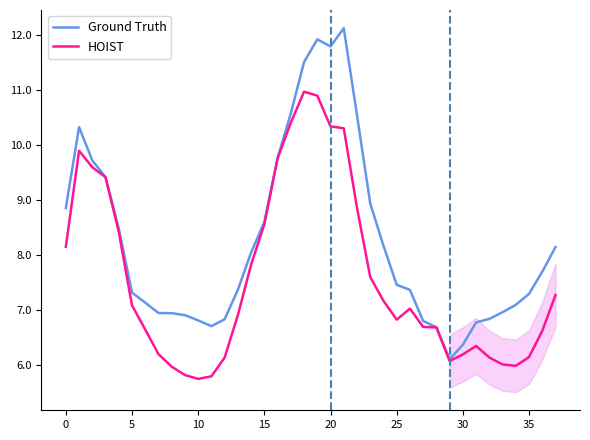

Which series has the widest spread of values?

Ground Truth